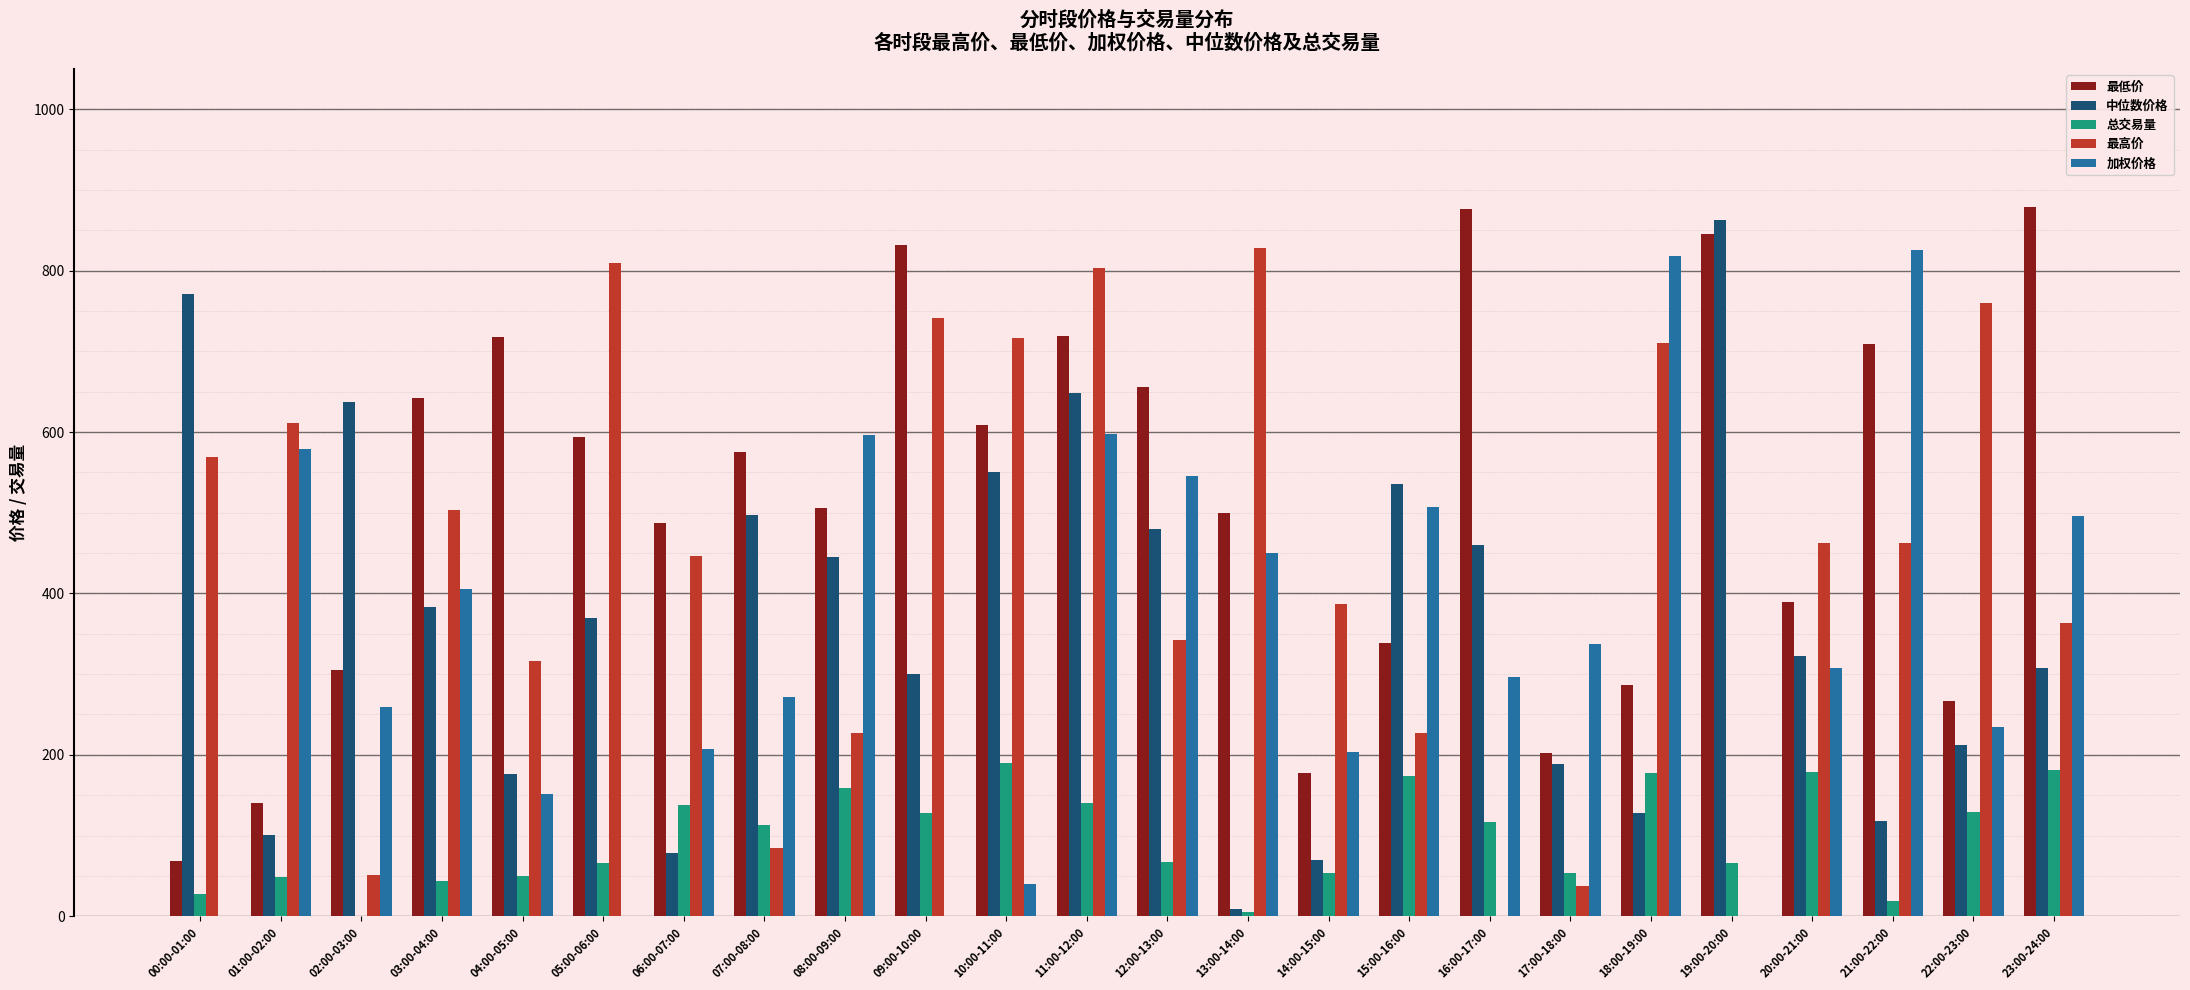

What is the total value across all series at 17:00-18:00?

820.2